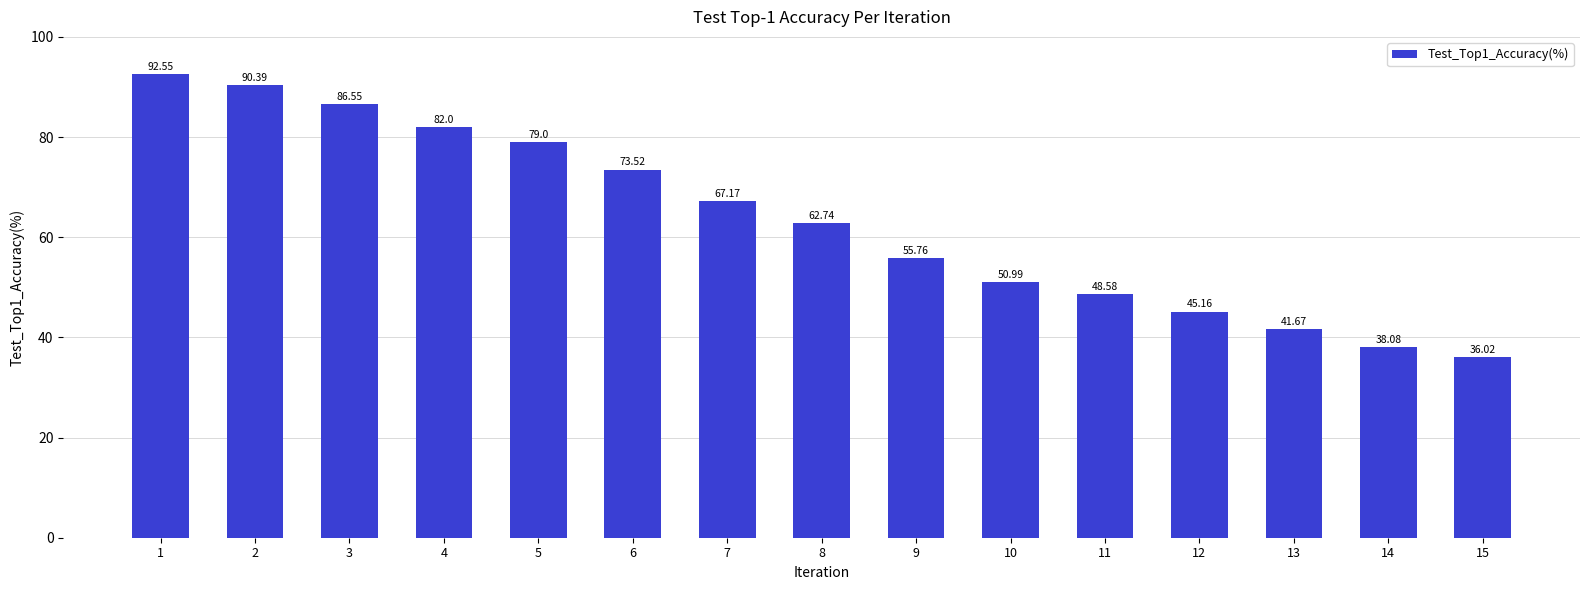

The value at 8 is 21.6. True or false?

False